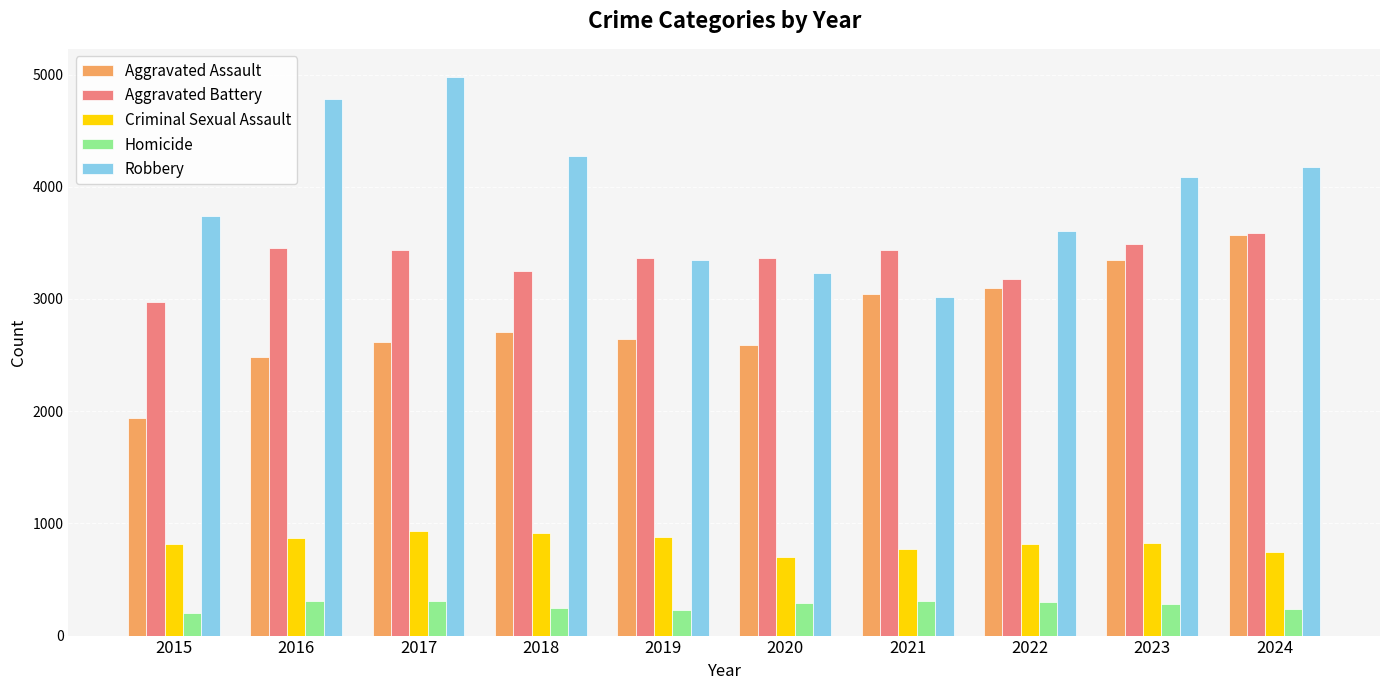

What is the value of the Robbery bar at the 5th from the left?

3349